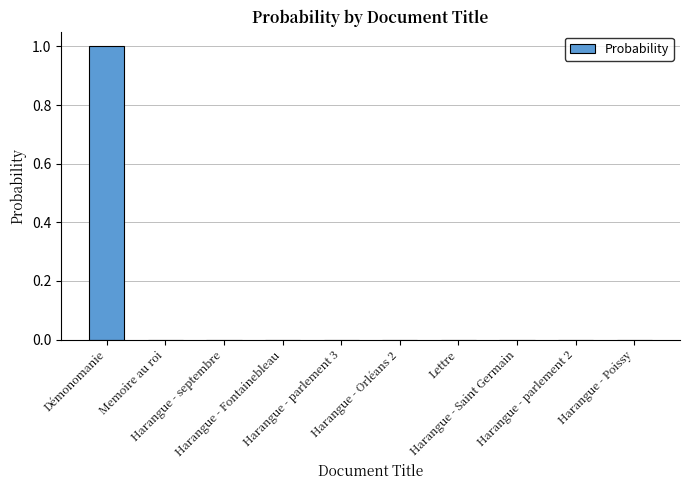

What is the sum of all values?

1.0